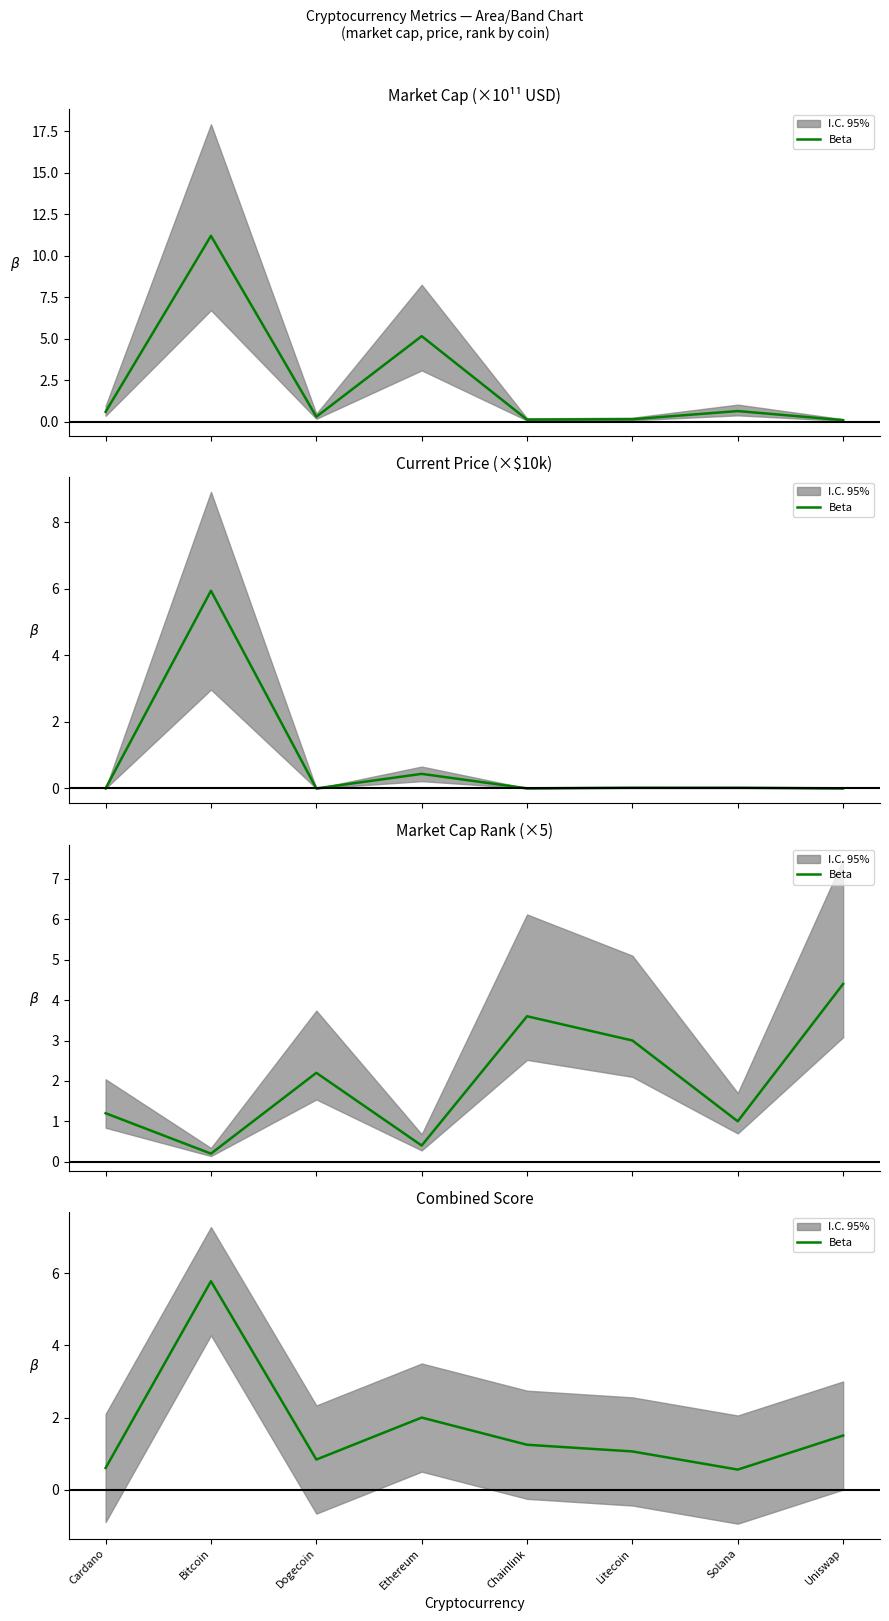

Rank the categories by value from lowest to highest.

Solana, Cardano, Dogecoin, Litecoin, Chainlink, Uniswap, Ethereum, Bitcoin